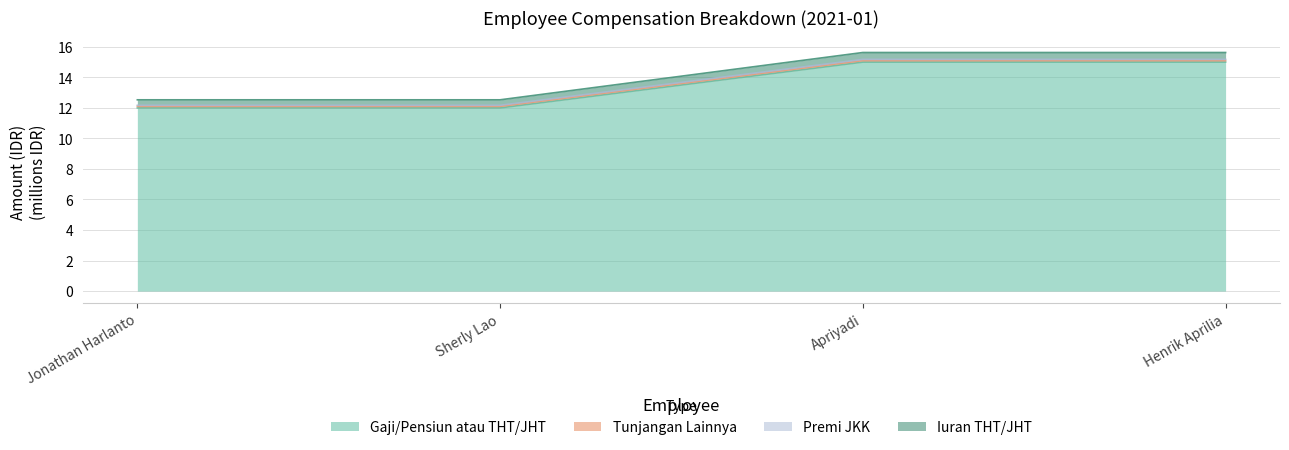

At which label is Premi JKK closest to 13?

Jonathan Harlanto